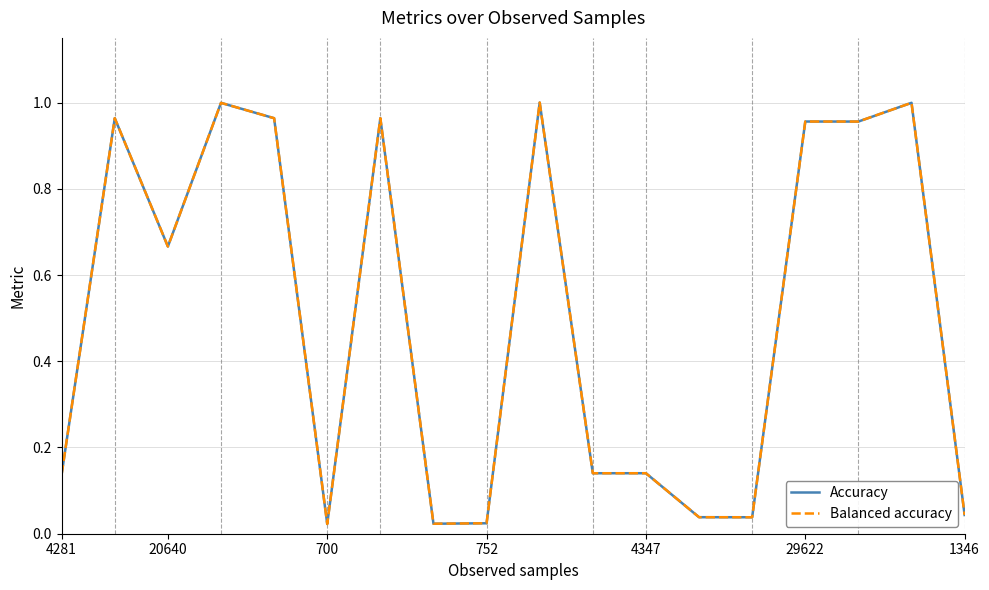

Which category has the highest value in the Balanced accuracy series?

9